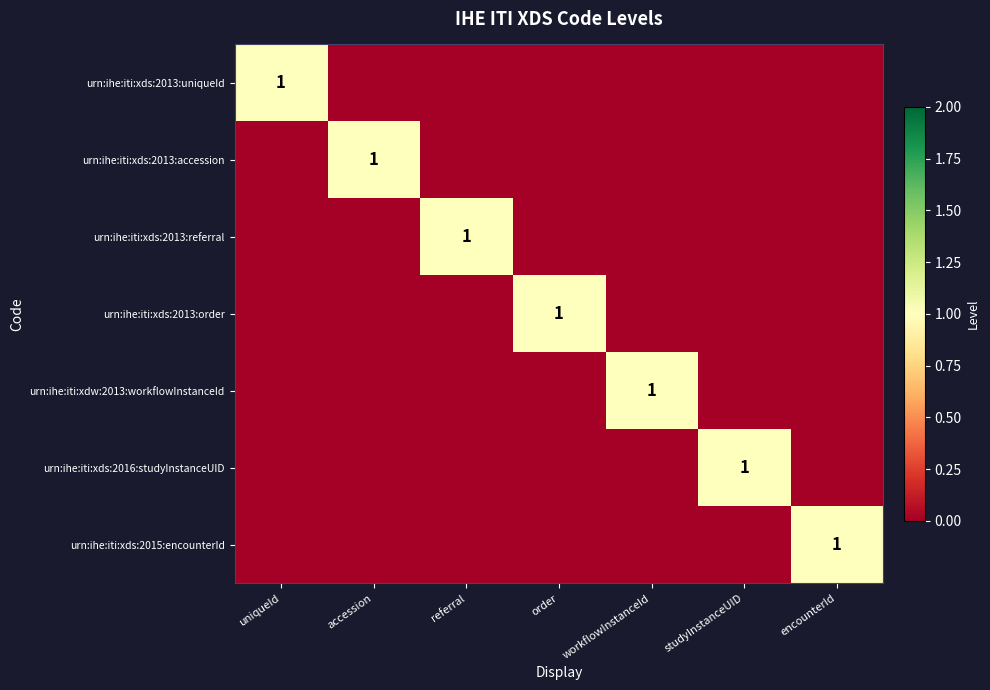

Count the urn:ihe:iti:xds:2013:order values in the range 0 to 1.

7